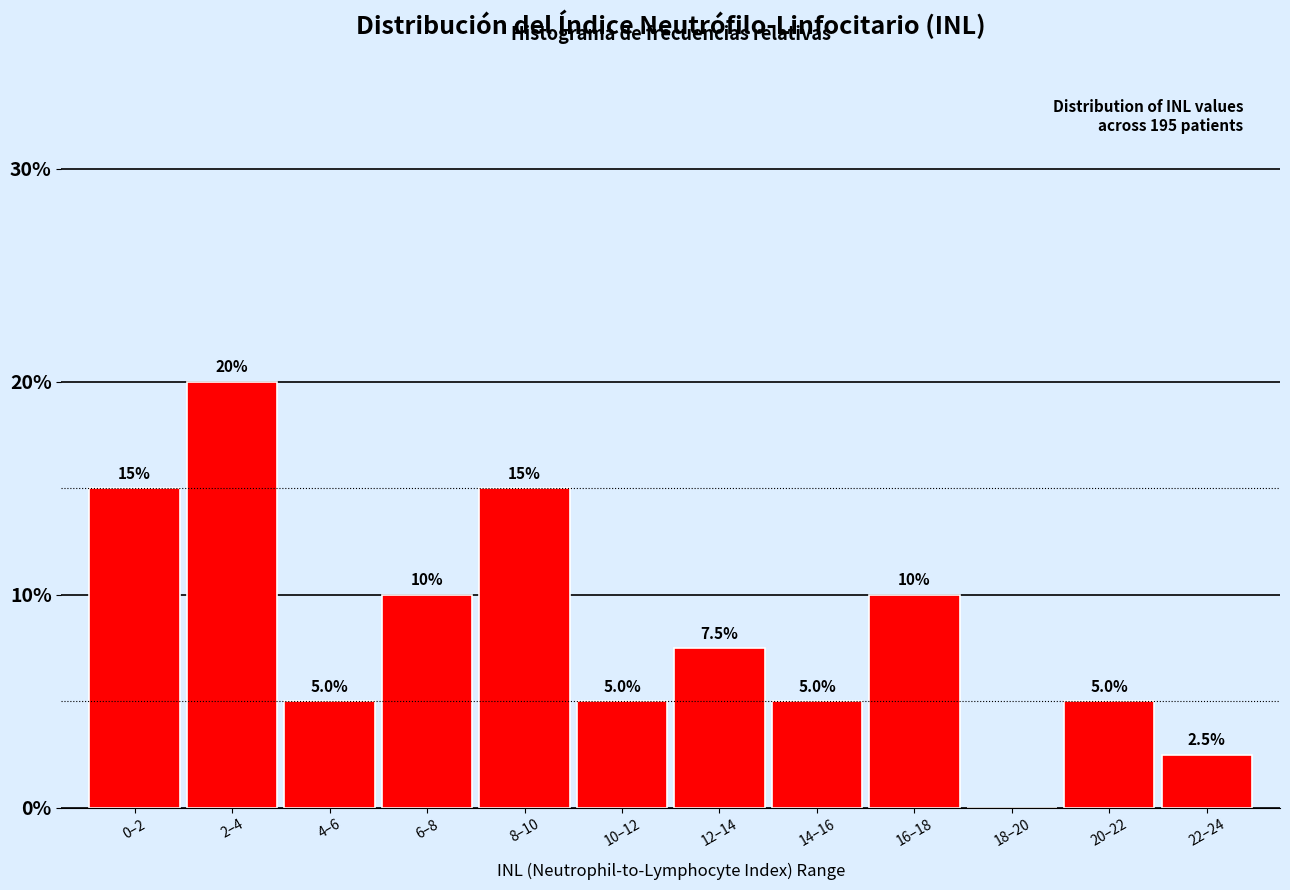

Reading left to right, list all the values displayed in this chart.

0–2=15.0	2–4=20.0	4–6=5.0	6–8=10.0	8–10=15.0	10–12=5.0	12–14=7.5	14–16=5.0	16–18=10.0	18–20=0.0	20–22=5.0	22–24=2.5